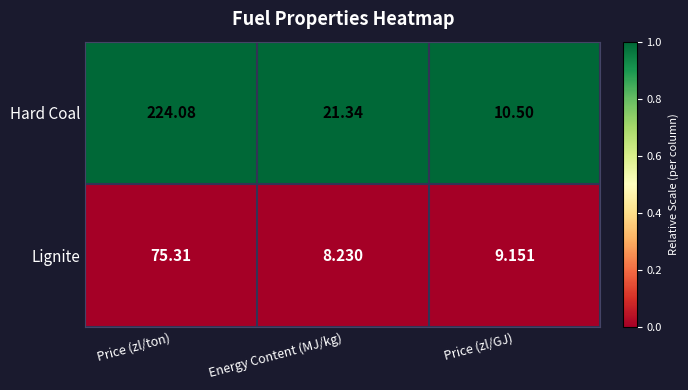

Between Price (zl/ton) and Energy Content (MJ/kg), which series saw the biggest shift?

Hard Coal